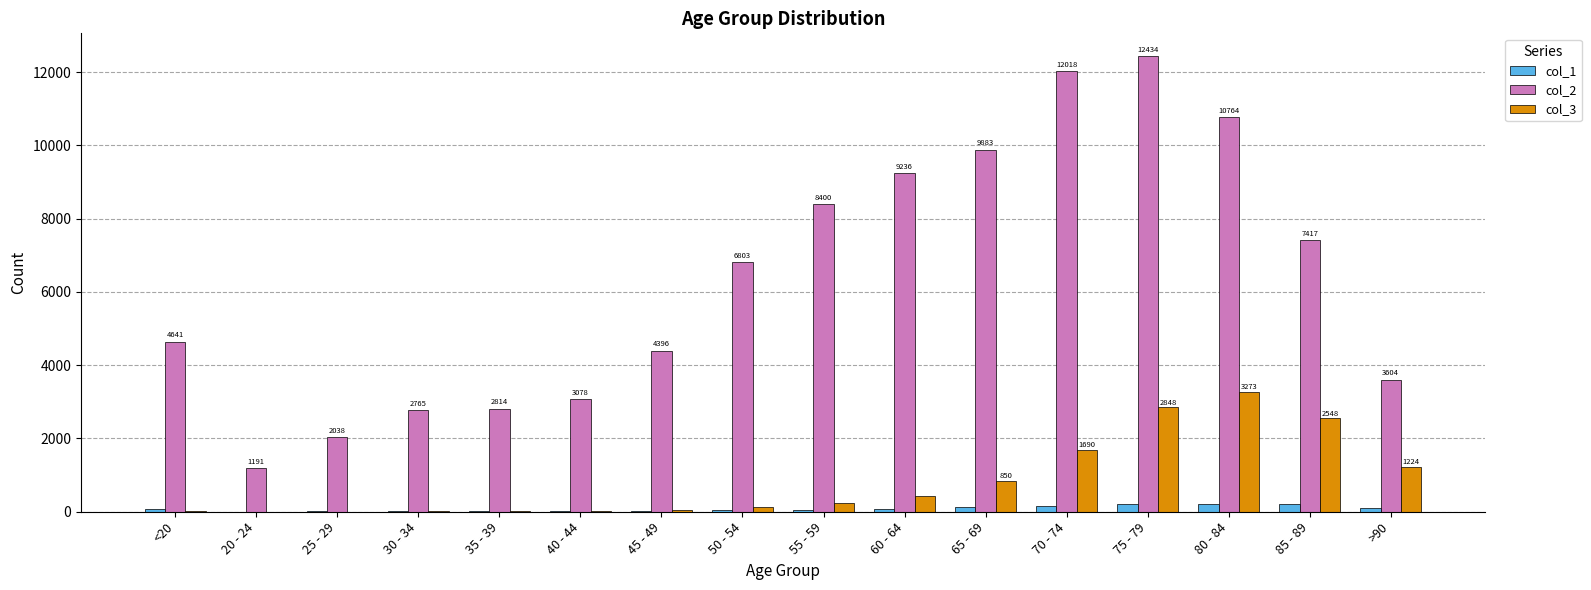

True or false: col_1 has a value of 206 at 85 - 89.

True